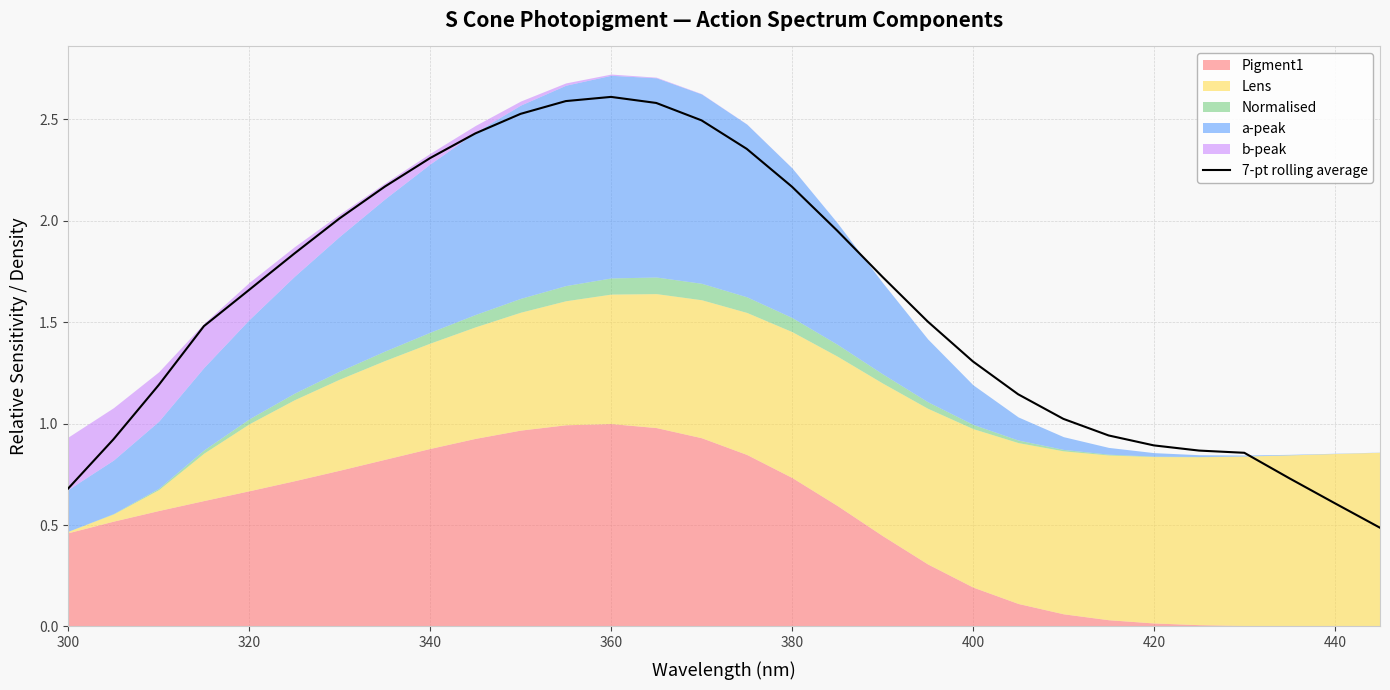

True or false: the data has more than 2 interior local peaks.

False